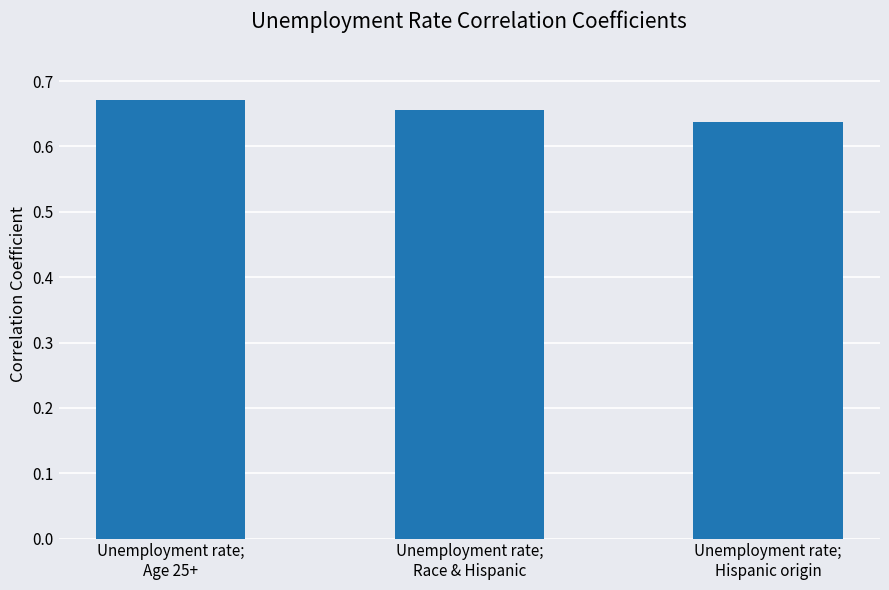

Count the values in the range 0 to 1.

3